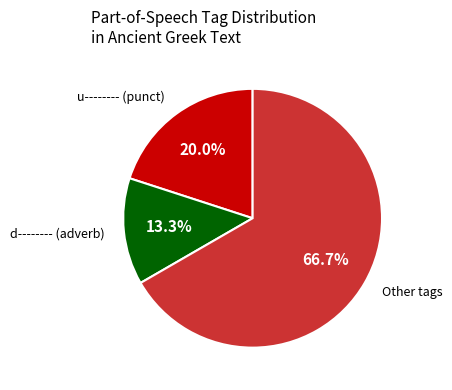

Is there any slice that represents more than half of the pie?

Yes